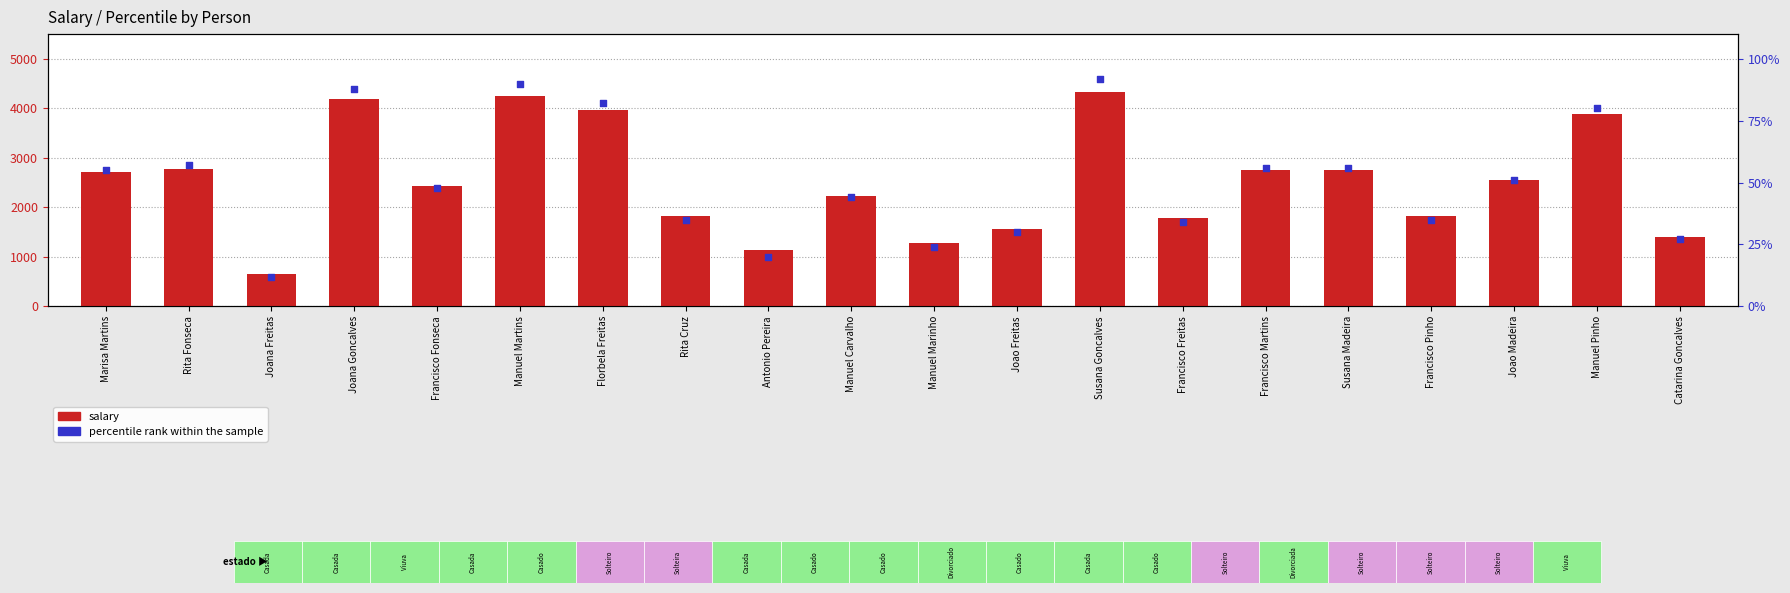

What is the total value across all series at Marisa Martins?

2758.8